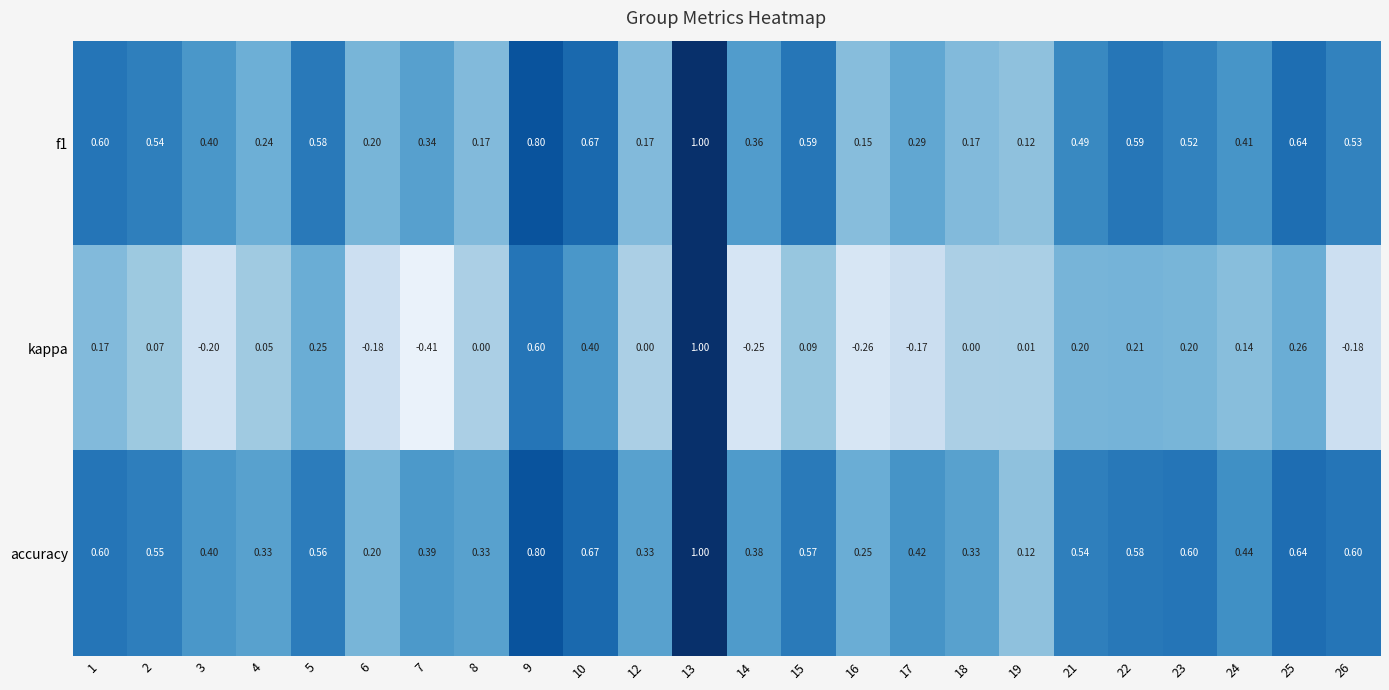

Which series has the largest range (max minus min)?

kappa